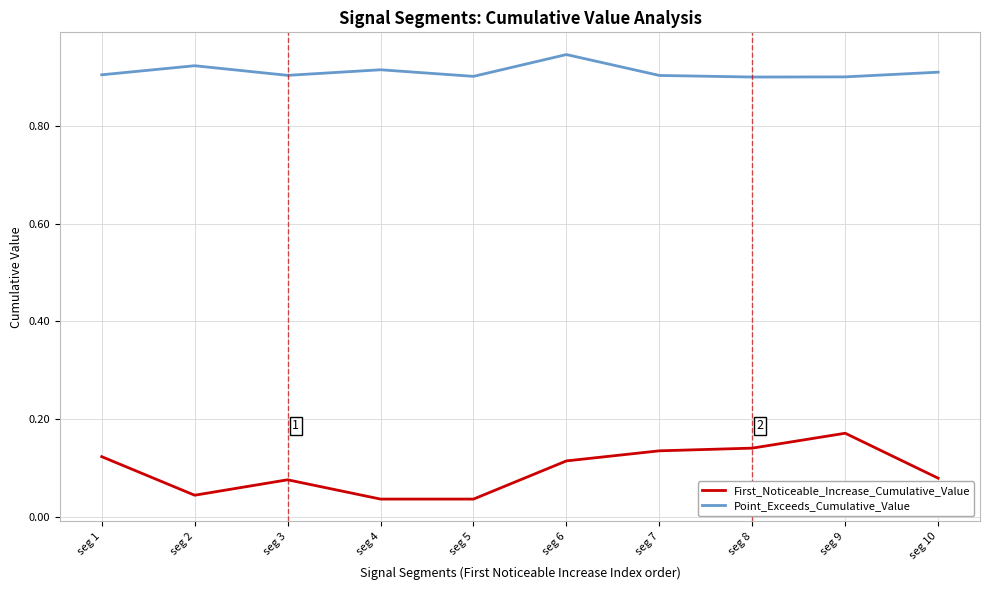

The value of Point_Exceeds_Cumulative_Value at seg 8 is 1.2. True or false?

False